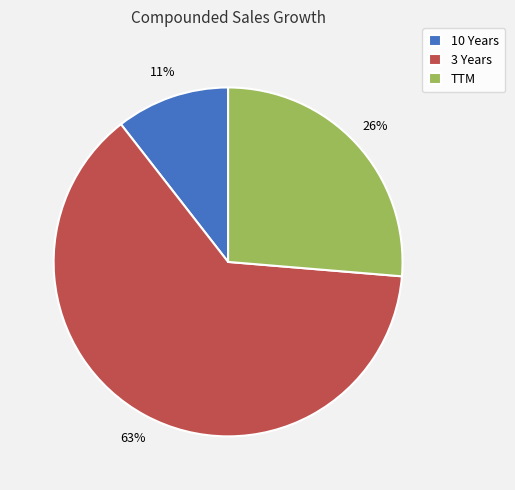

Which category accounts for the majority?

3 Years